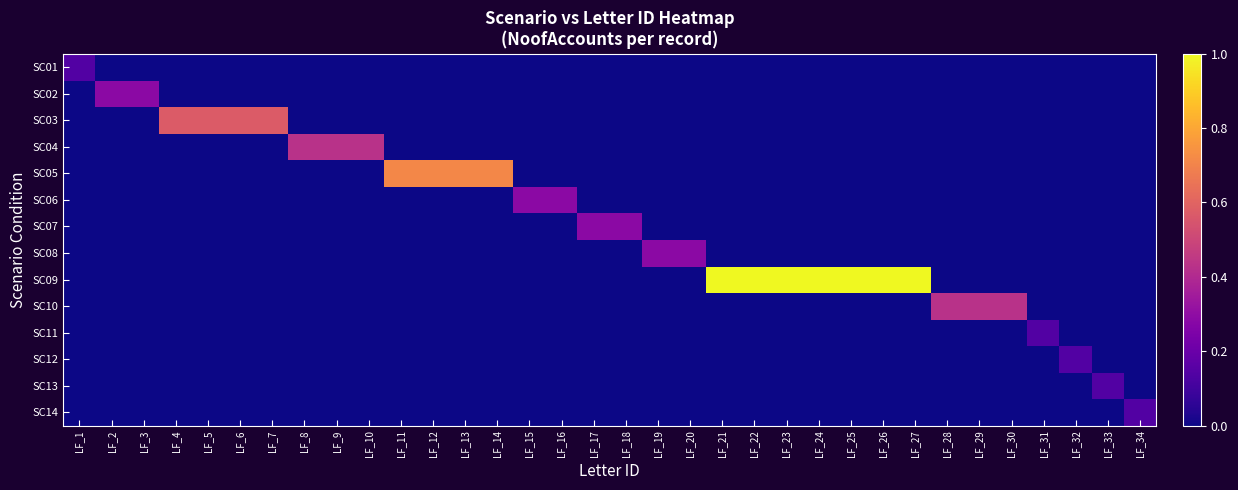

Between LF_10 and LF_26, which series saw the biggest shift?

SC09